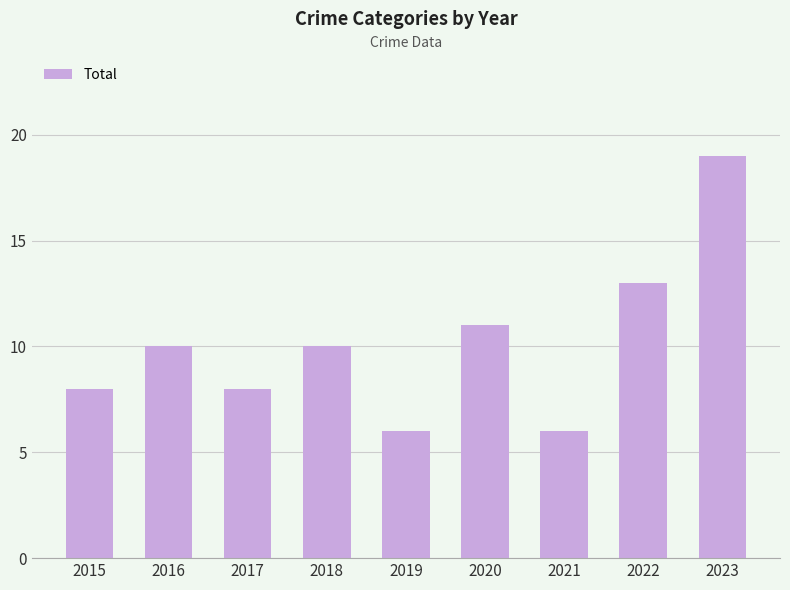

The value at 2016 is 15. True or false?

False